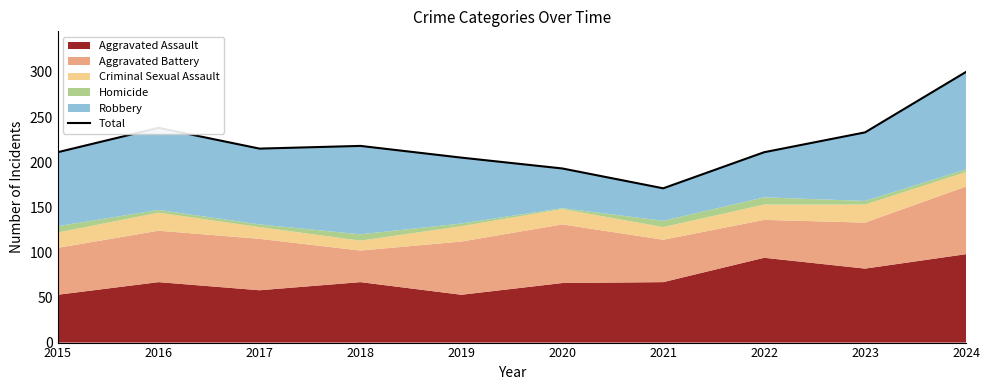

How many data points does each series have?

10